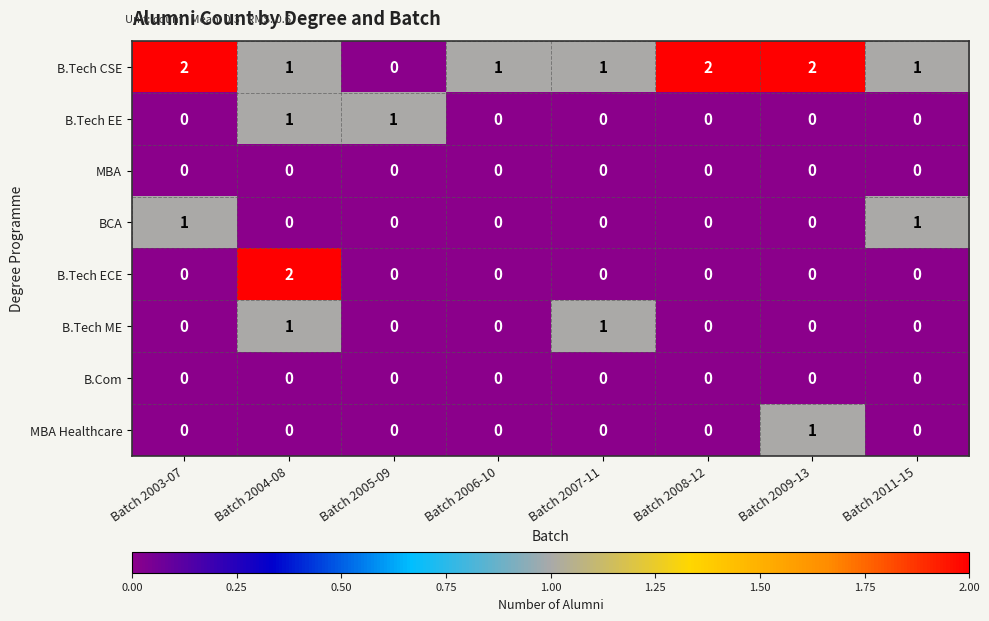

Which series has the largest total across all categories?

B.Tech CSE